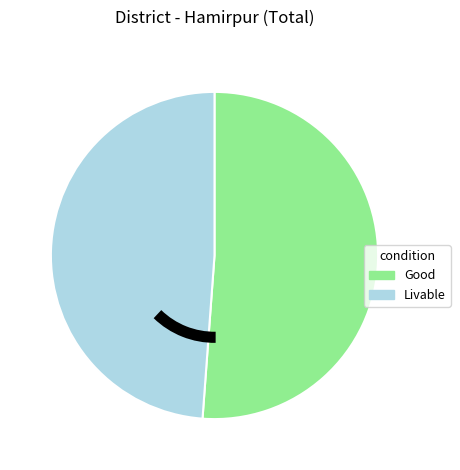

Does any single category account for the majority?

Yes